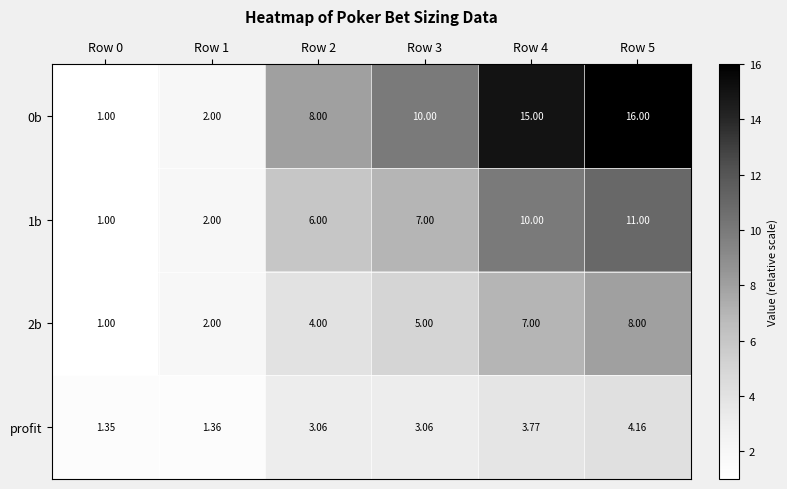

List the series in order of their overall mean, lowest first.

profit, 2b, 1b, 0b